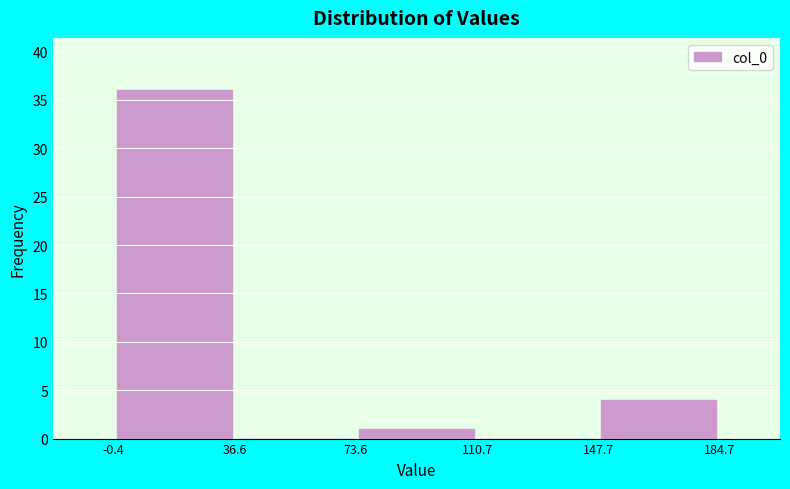

Reading left to right, list every bar in this chart as the range it spans on the x-axis followed by its height. The values are not printed on the chart, so give them approximately, as read against the axis.

-0.4 to 36.6: 36
36.6 to 73.6: 0
73.6 to 110.7: 1
110.7 to 147.7: 0
147.7 to 184.7: 4